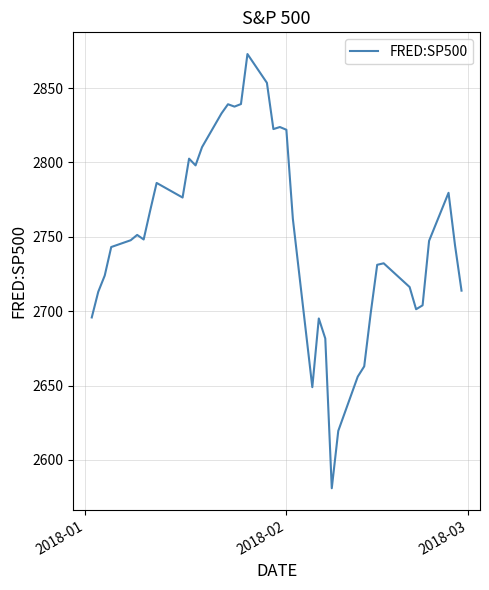

What is the smallest value displayed?

2581.0